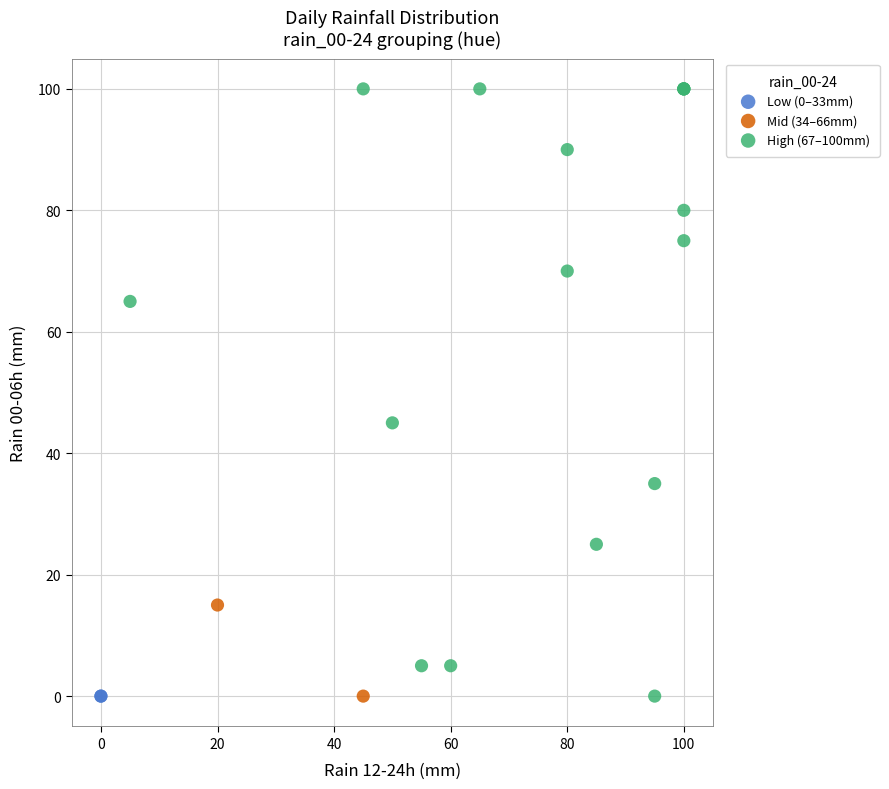

What are all the series names shown in the legend?

Low (0–33mm), Mid (34–66mm), High (67–100mm)